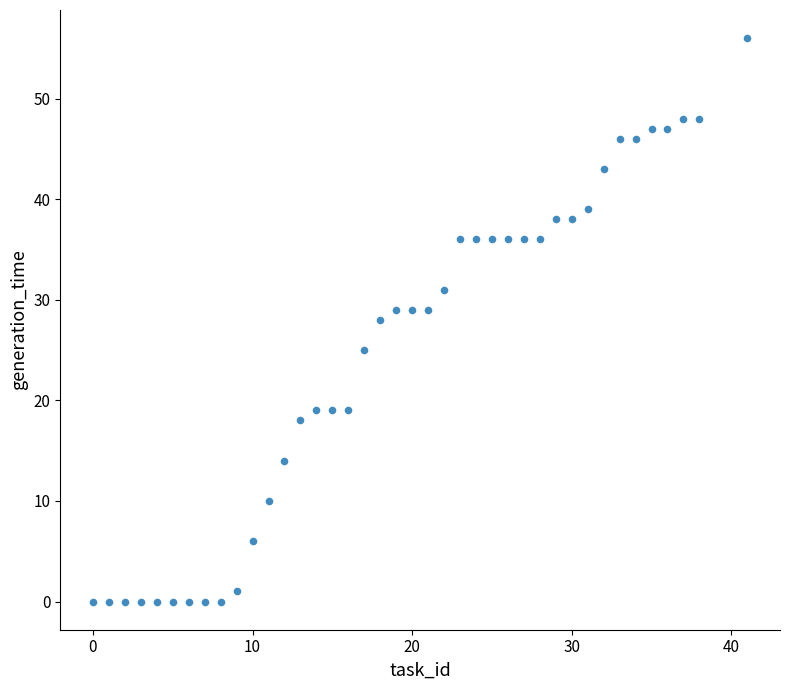

What is the range of X values (max minus min)?

41